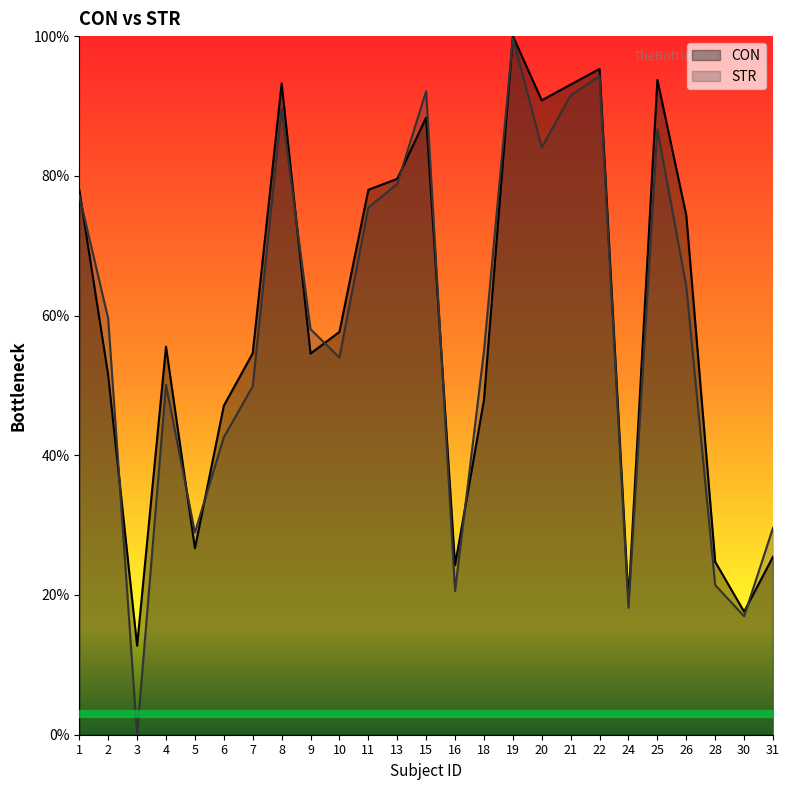

What is the sum of all STR values?

1438.5